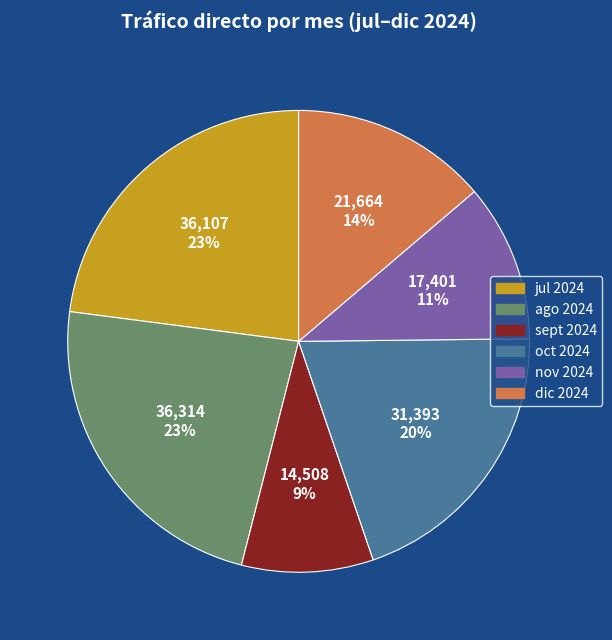

Count the number of slices in the pie.

6